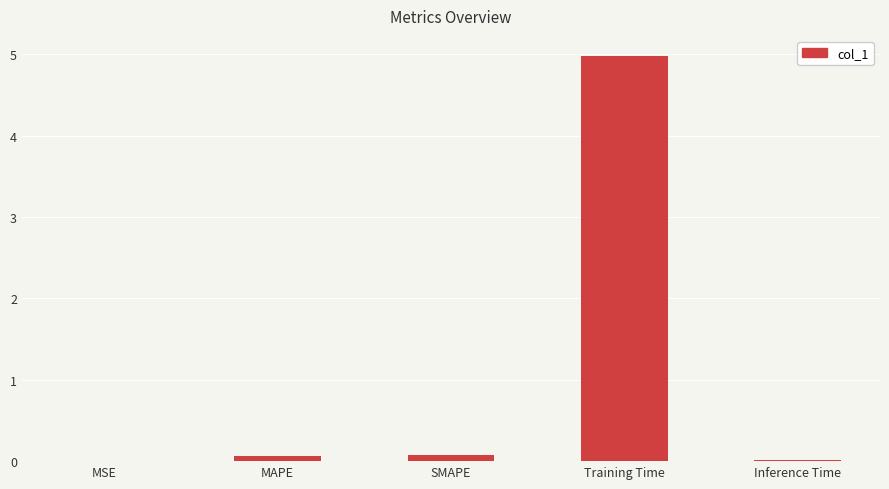

Between Training Time and Inference Time, which is larger?

Training Time